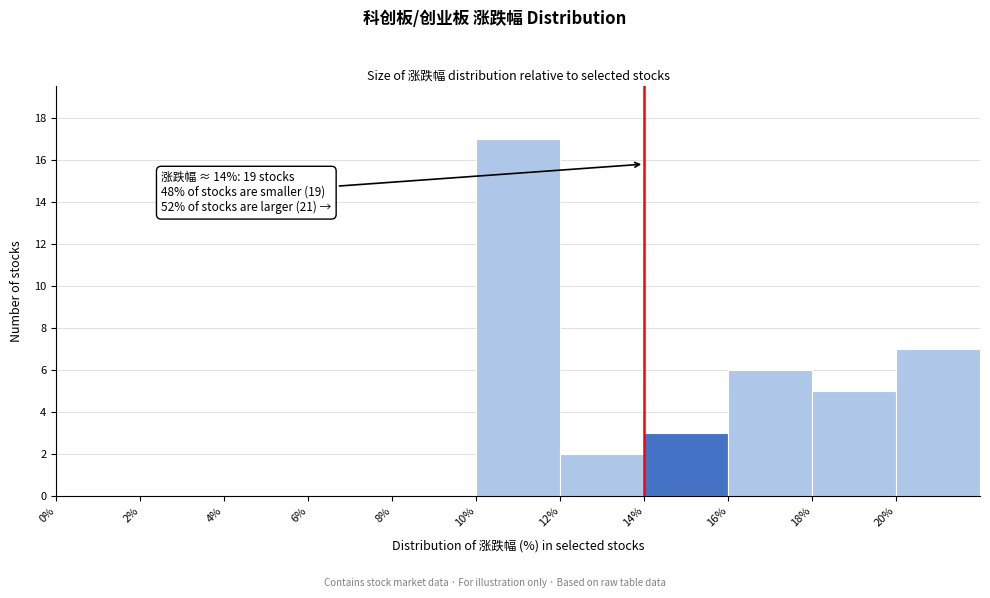

Which range on the x-axis has the tallest bar?

10 to 12